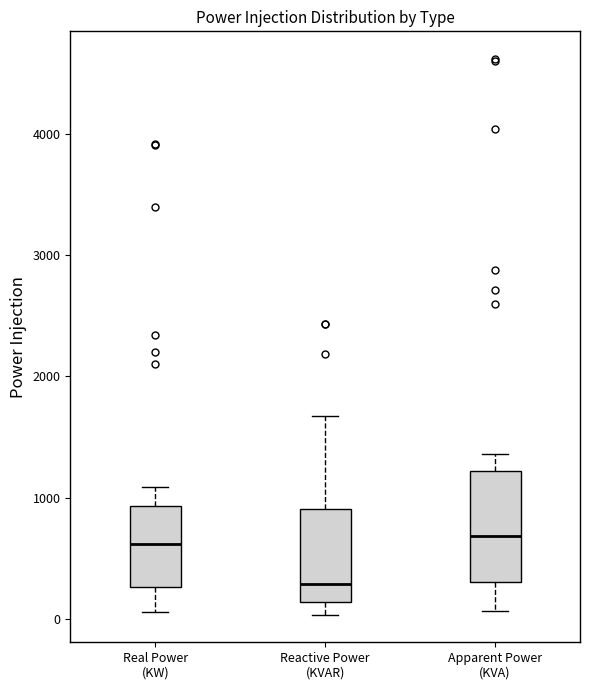

Where does the median line of the box for Real Power (KW) sit on the y-axis? The values are not printed on the chart, so give them approximately, as read against the axis.

600